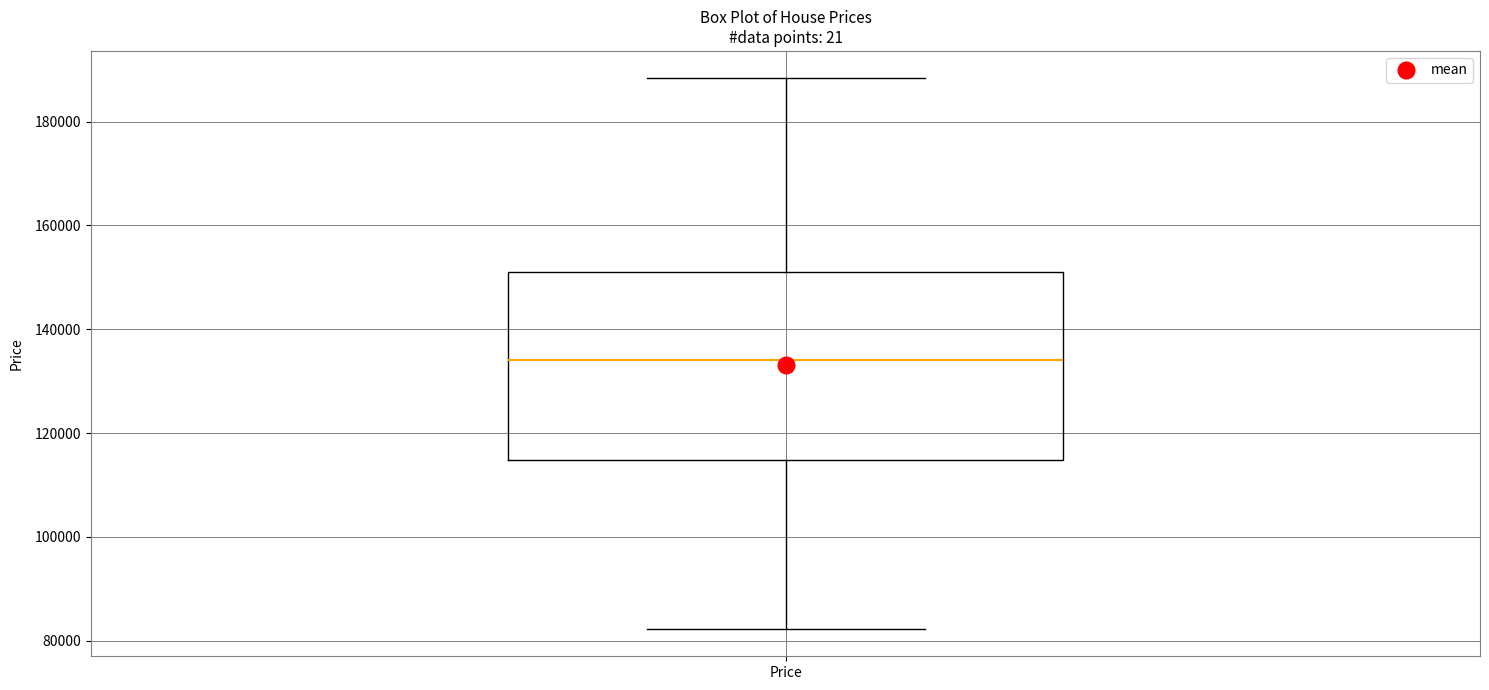

Where does the lower whisker of the box for Price end on the y-axis? The values are not printed on the chart, so give them approximately, as read against the axis.

82000